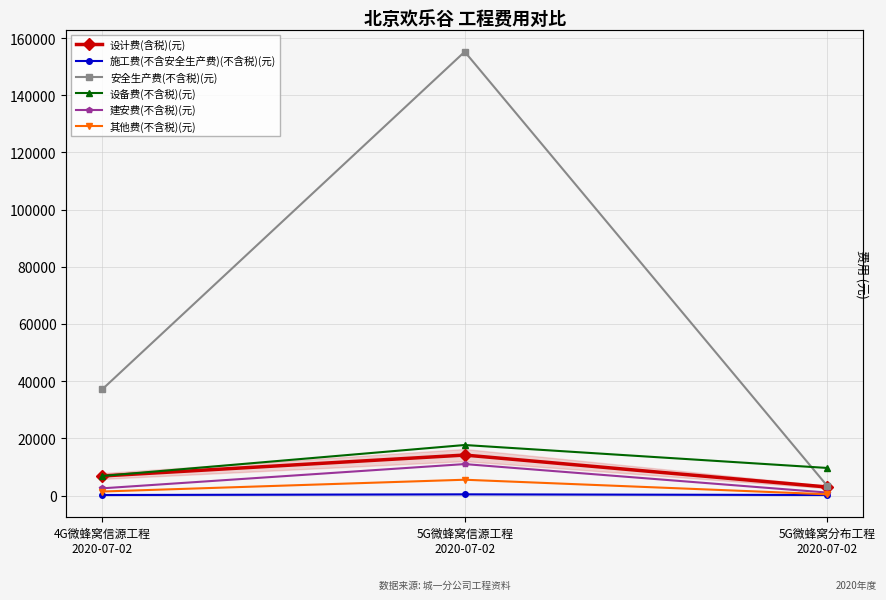

The 安全生产费(不含税)(元) series shows 1535.4 at 5G微蜂窝分布工程
2020-07-02. True or false?

False